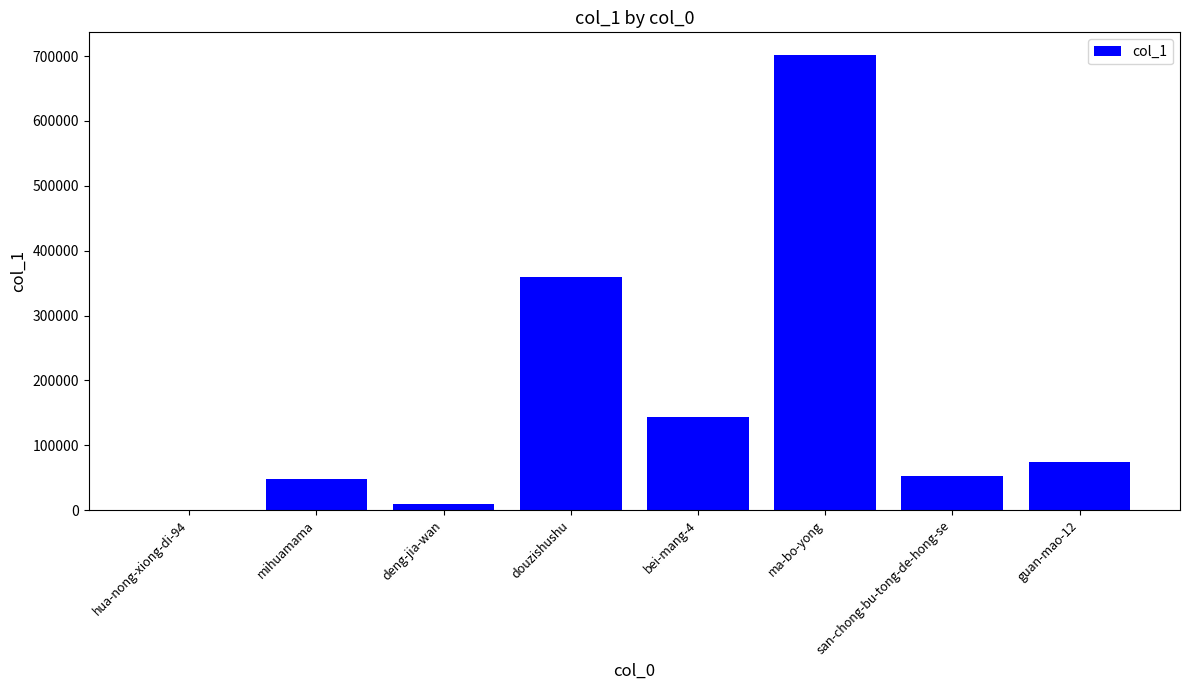

Reading left to right, extract all data points from this chart.

470	48470	8720	358739	142978	701658	52568	73687